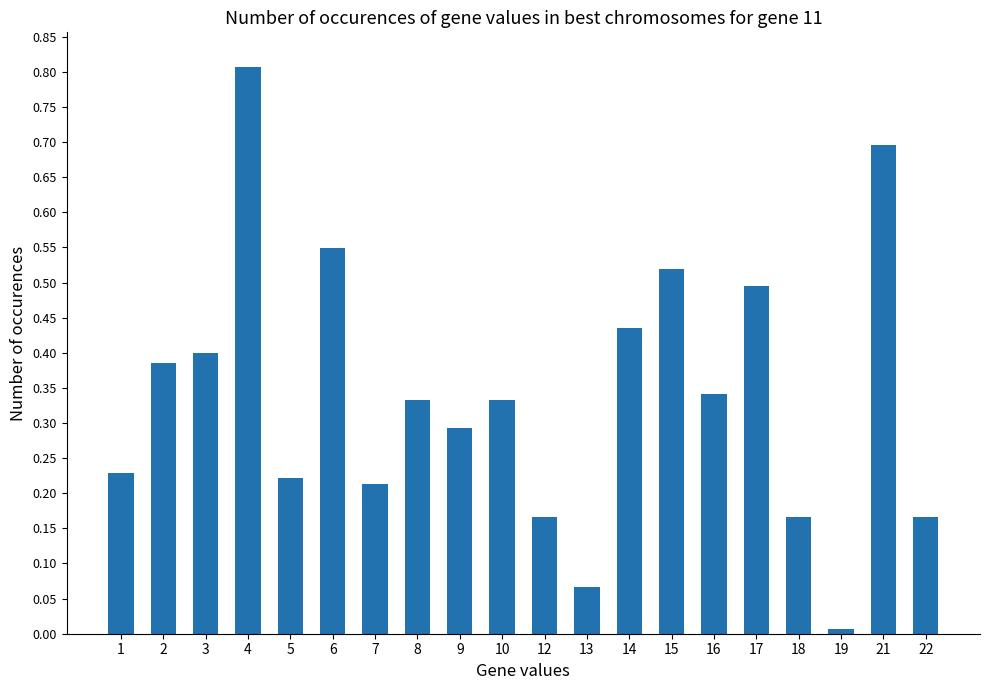

Are the bars horizontal?

No